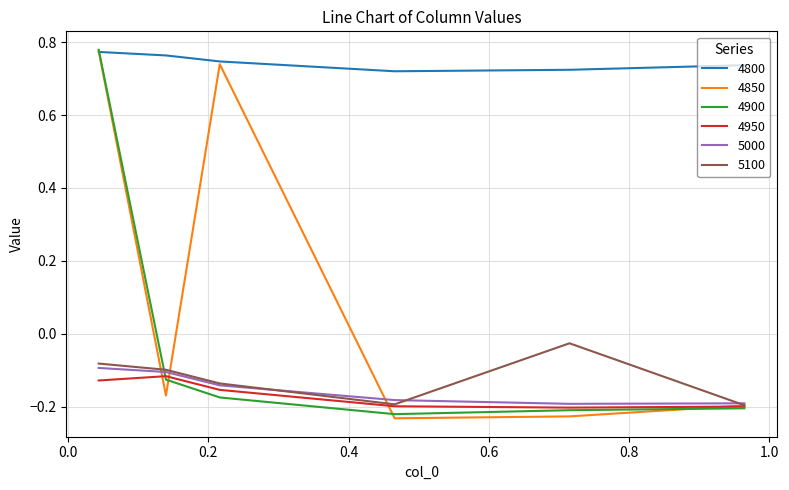

Which series has the largest total across all categories?

4800